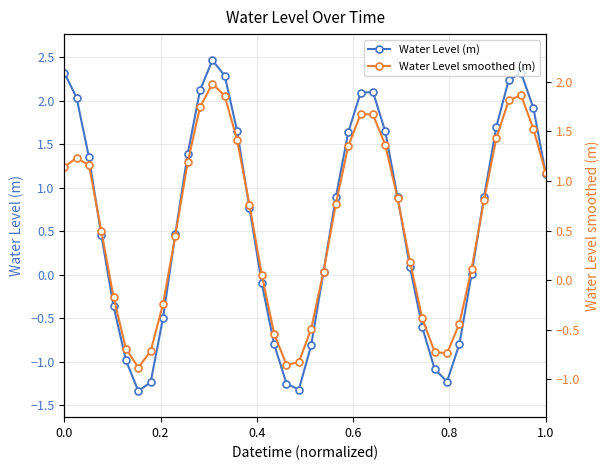

How many interior local valleys does the Water Level (m) series have?

3